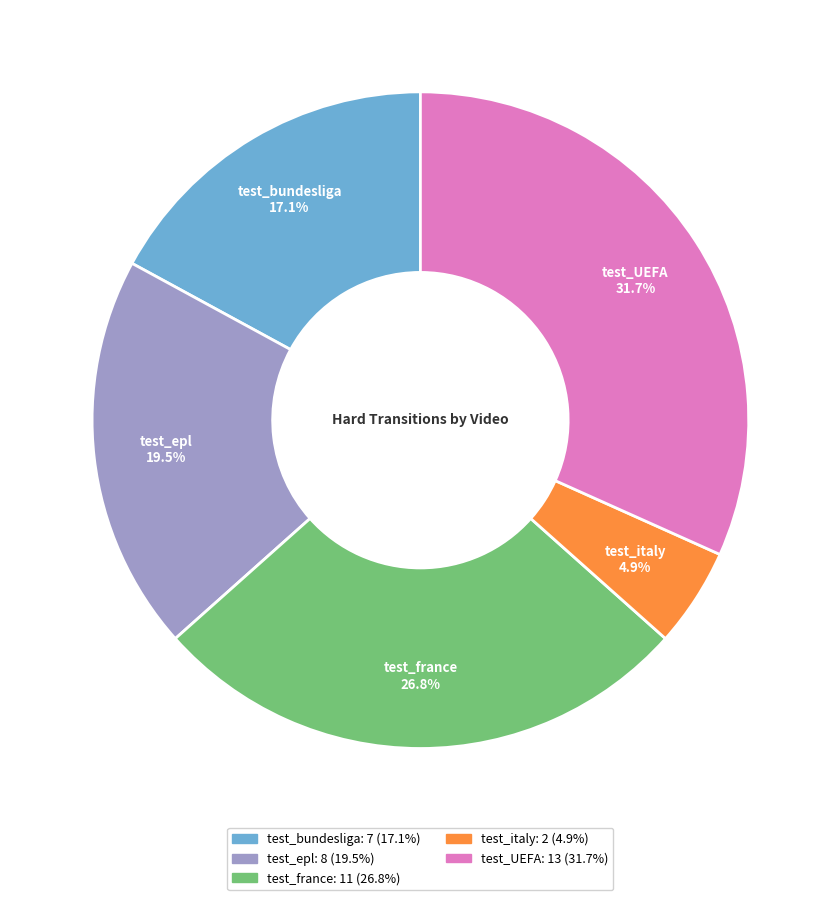

Which has a higher value, test_bundesliga or test_italy?

test_bundesliga